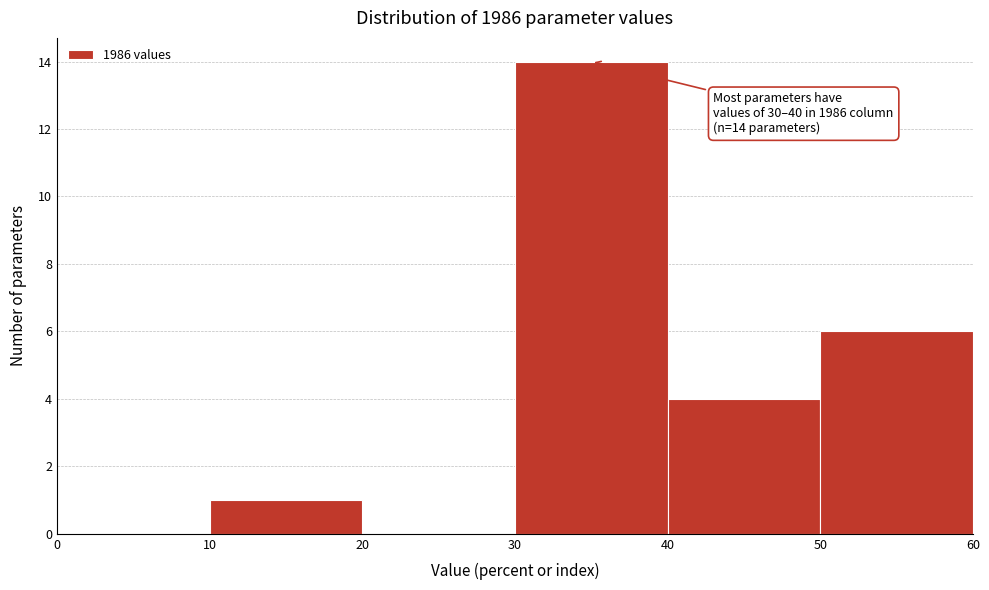

Over which range of the x-axis is the bar tallest?

30 to 40